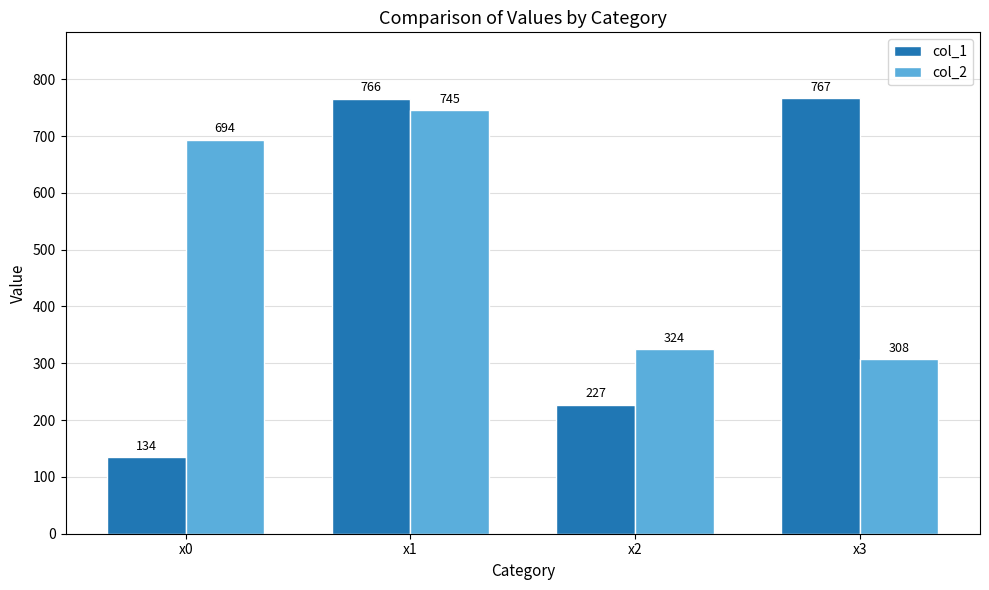

Which category has the highest value in the col_1 series?

x3